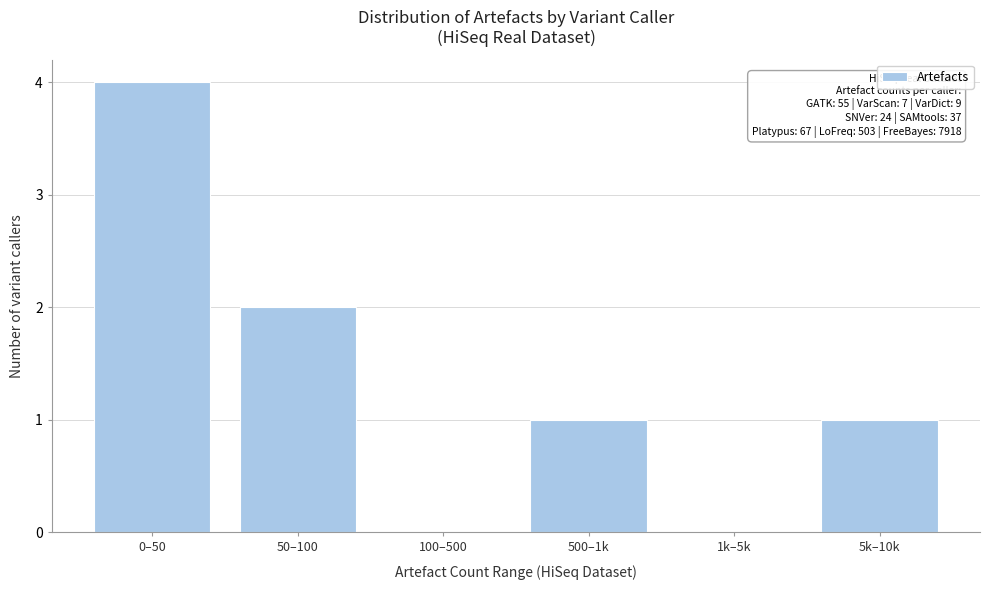

Reading right to left, list all the values displayed in this chart.

5k–10k=1	1k–5k=0	500–1k=1	100–500=0	50–100=2	0–50=4